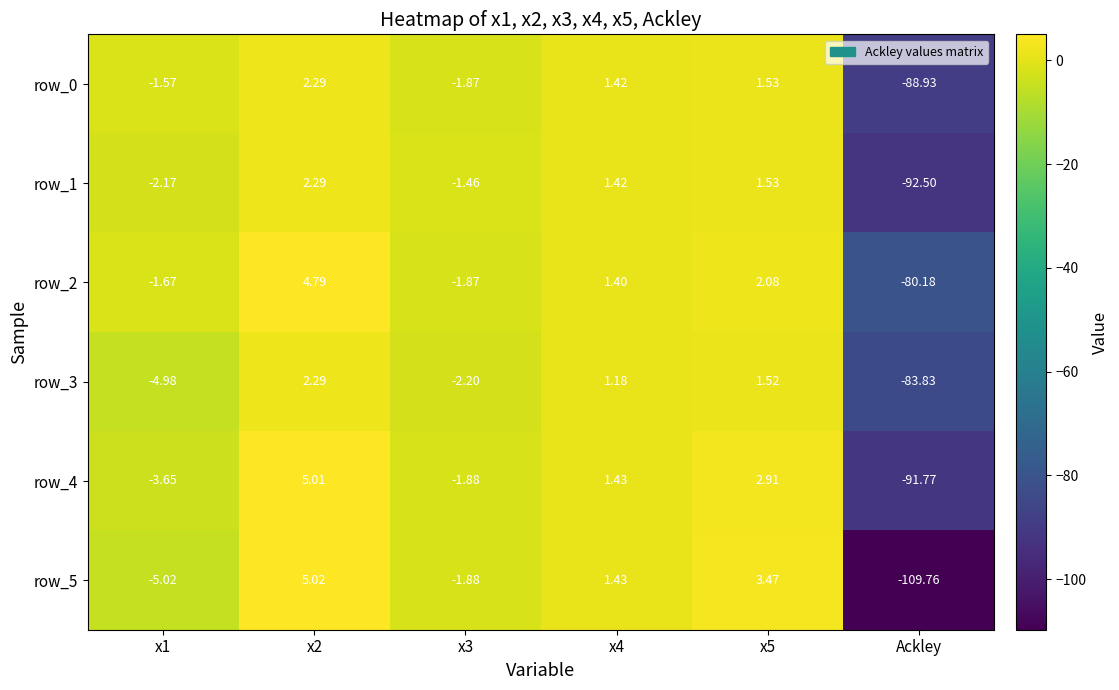

Is the value of row_0 at Ackley greater than the value of row_2 at x2?

No